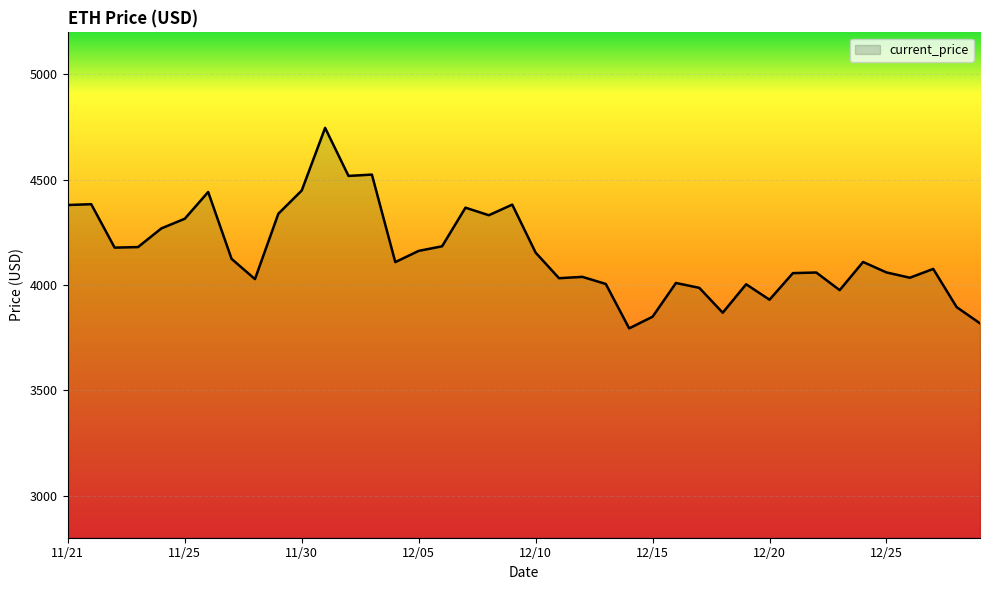

What is the greatest value displayed?

4746.4